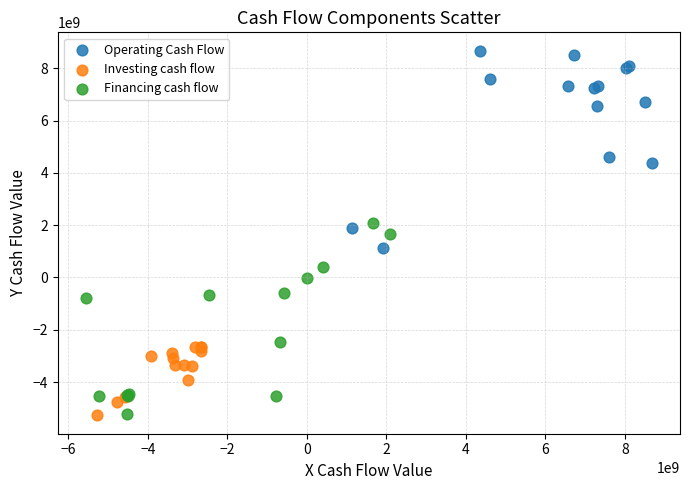

Which series contains the highest Y value?

Operating Cash Flow